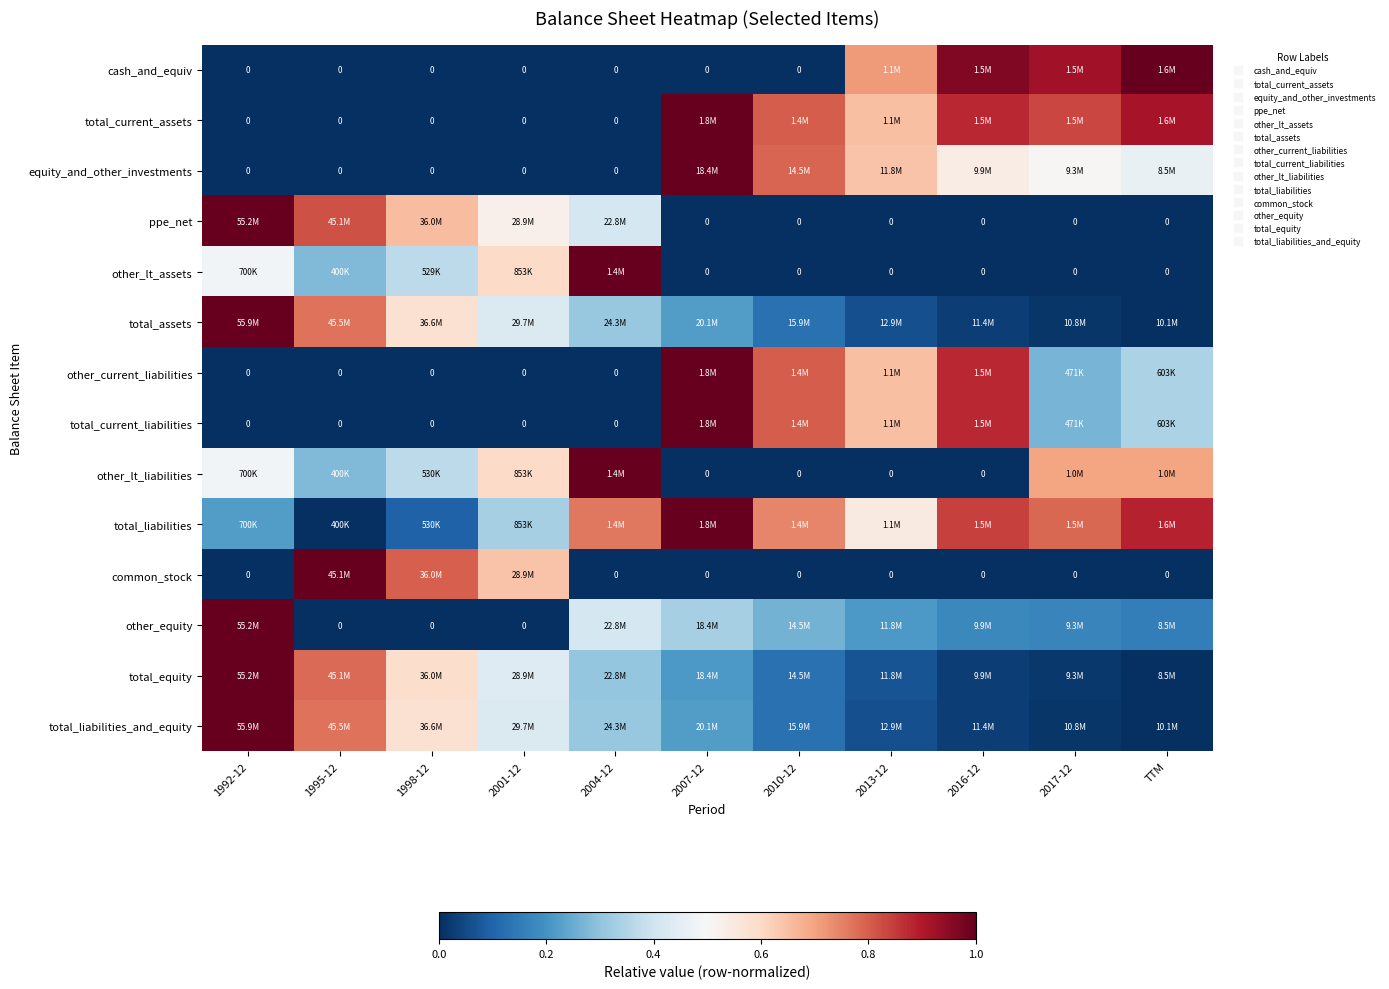

How many values in equity_and_other_investments are above zero?

6